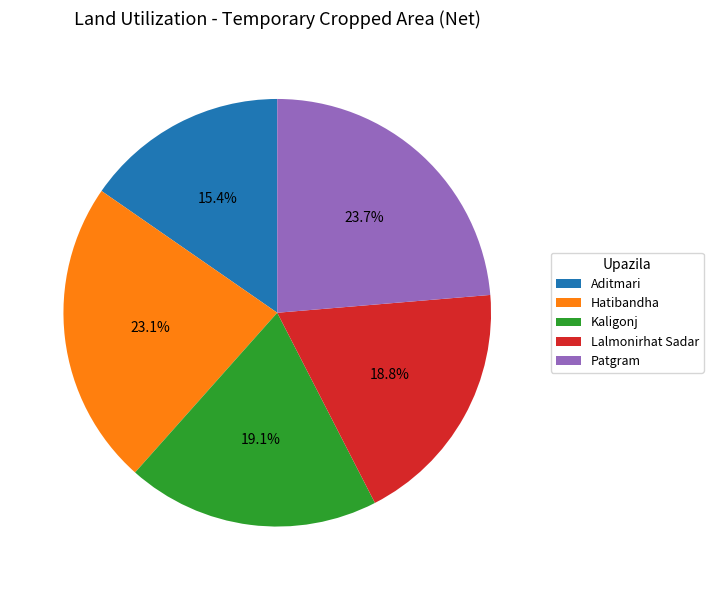

What is the ratio of the value at Lalmonirhat Sadar to the value at Kaligonj?

1.0